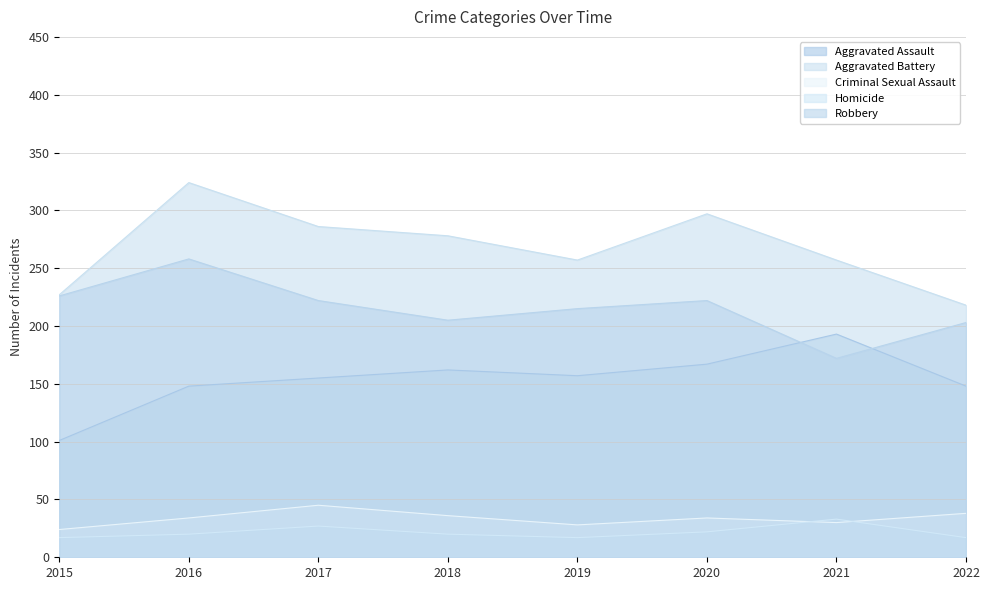

Does the chart display data point markers on the line(s)?

No